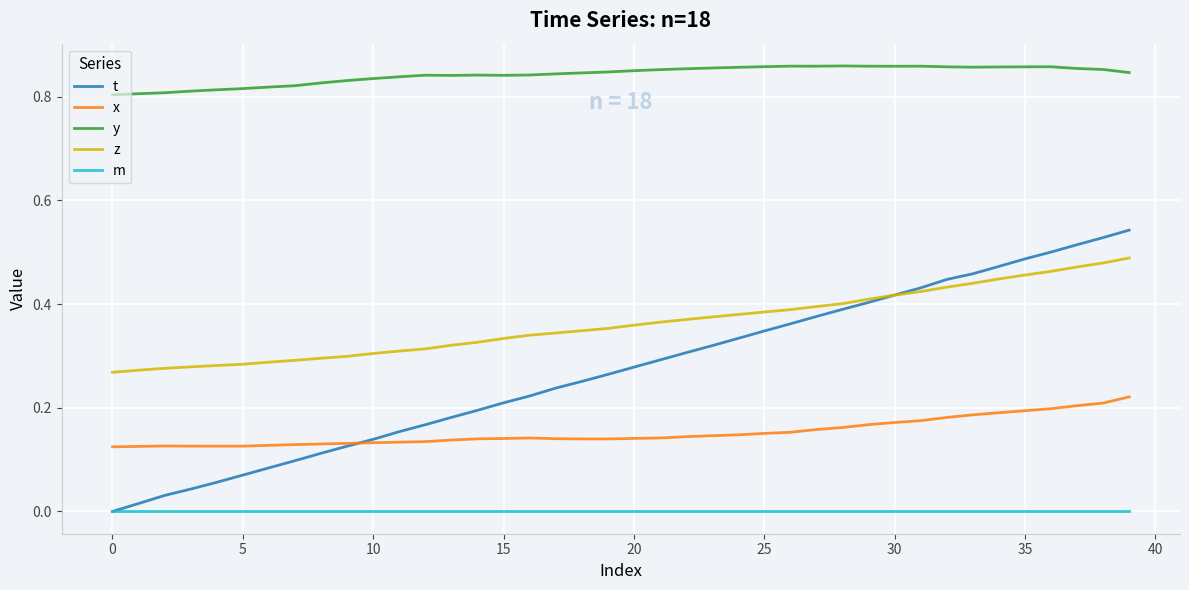

True or false: t has more than 1 points higher than both neighbors.

False